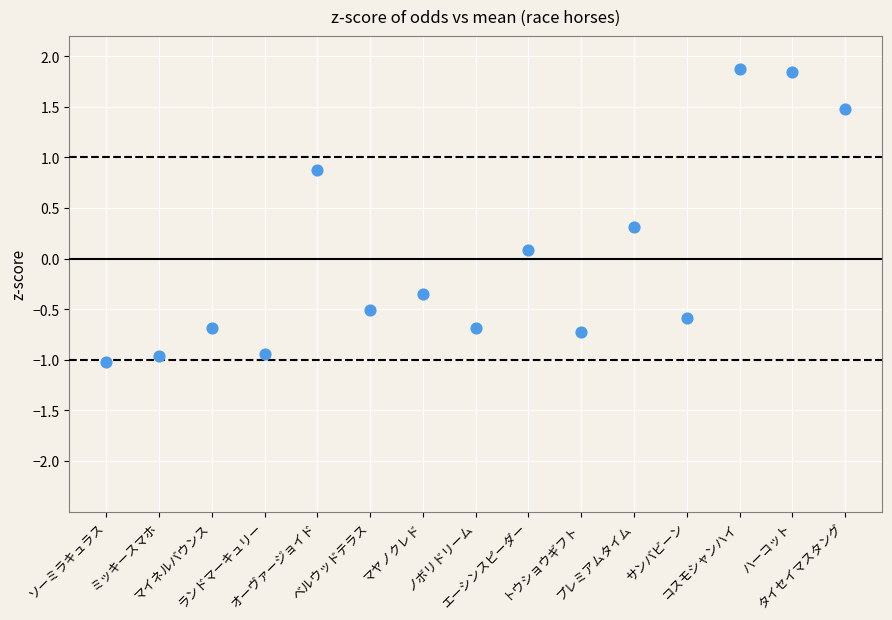

What is the range of Y values (max minus min)?

2.9